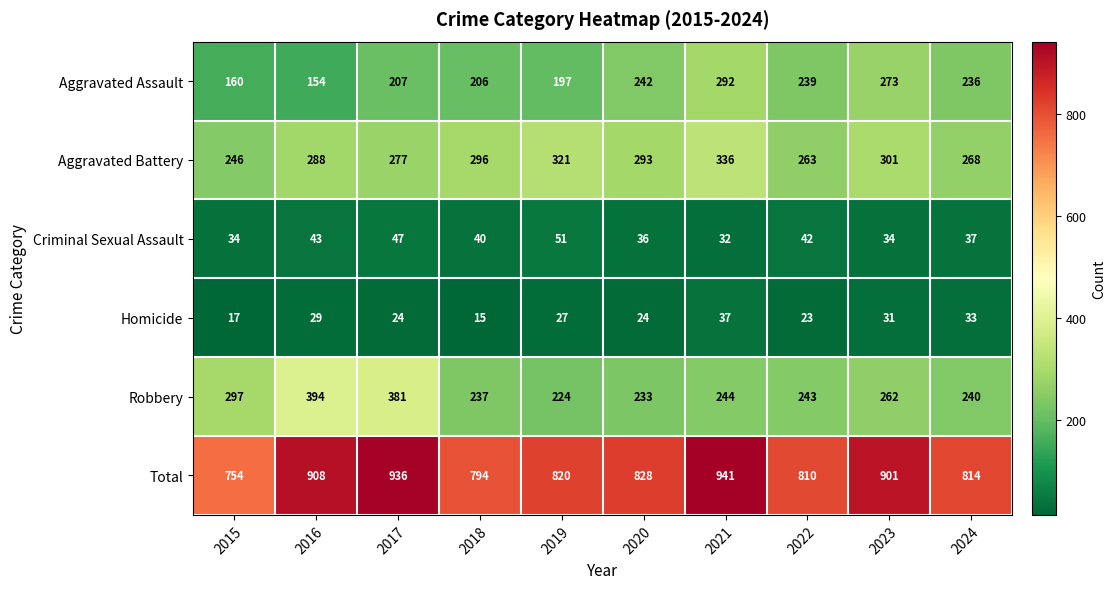

What is the minimum value shown in the chart?

15